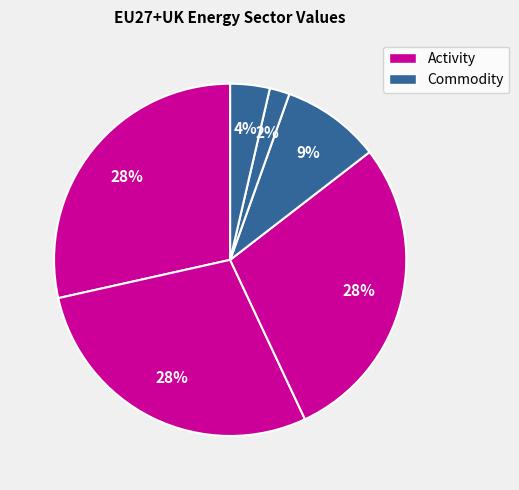

Count the number of slices in the pie.

6